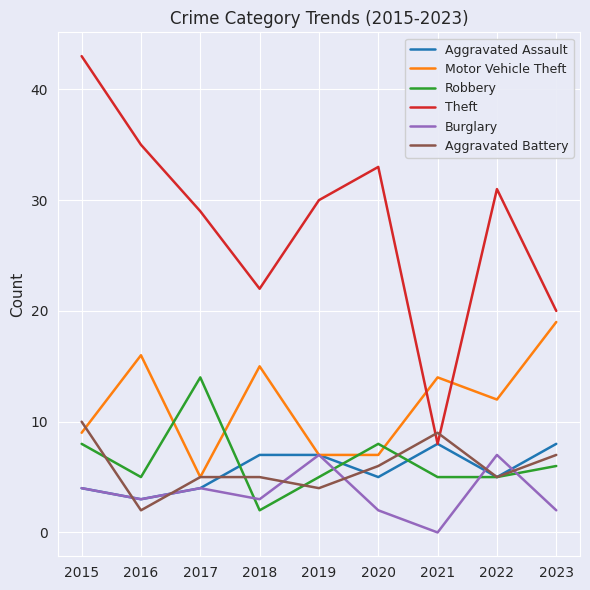

The Theft series shows 20 at 2023. True or false?

True